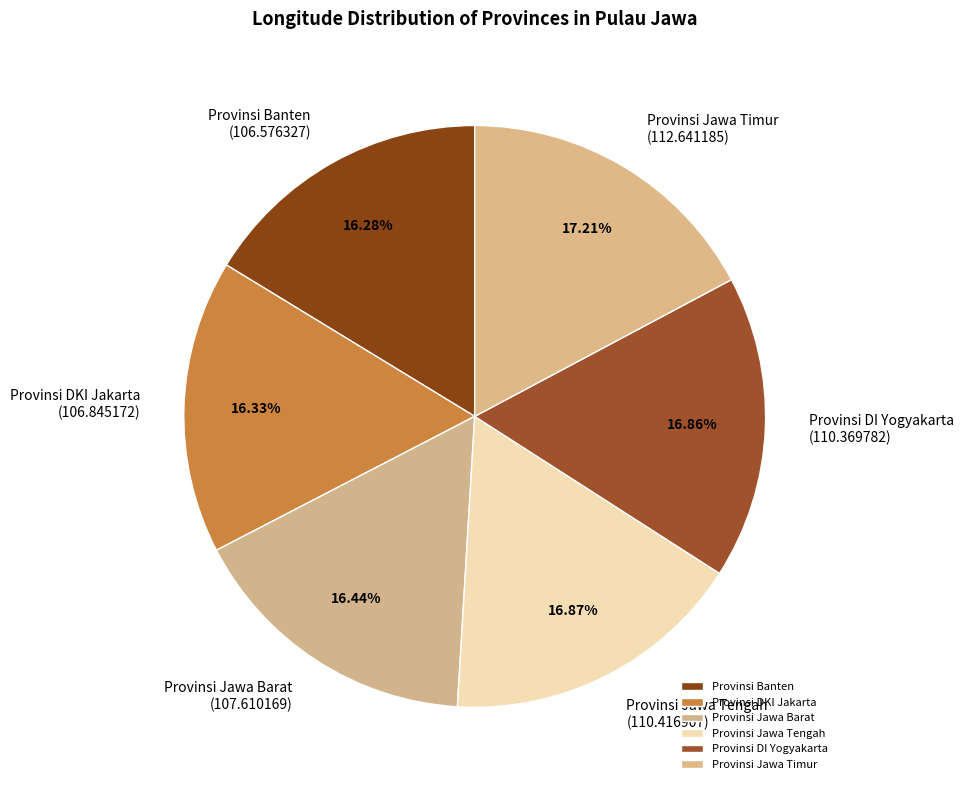

Is Provinsi Jawa Timur the majority of the pie?

No